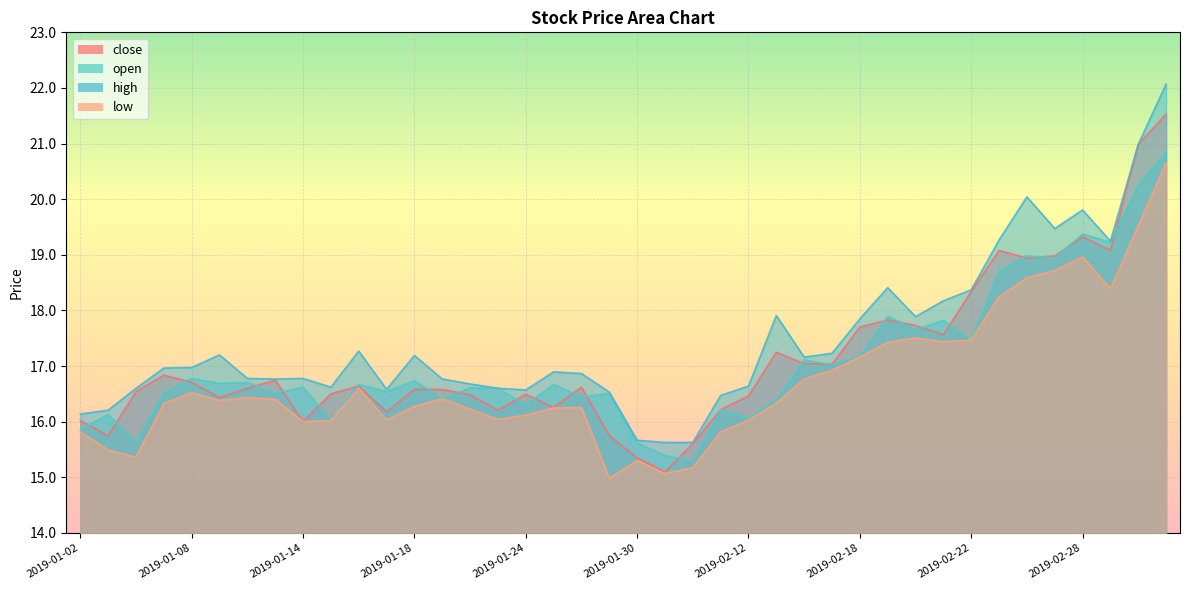

How many values in the open series are below 16?

5